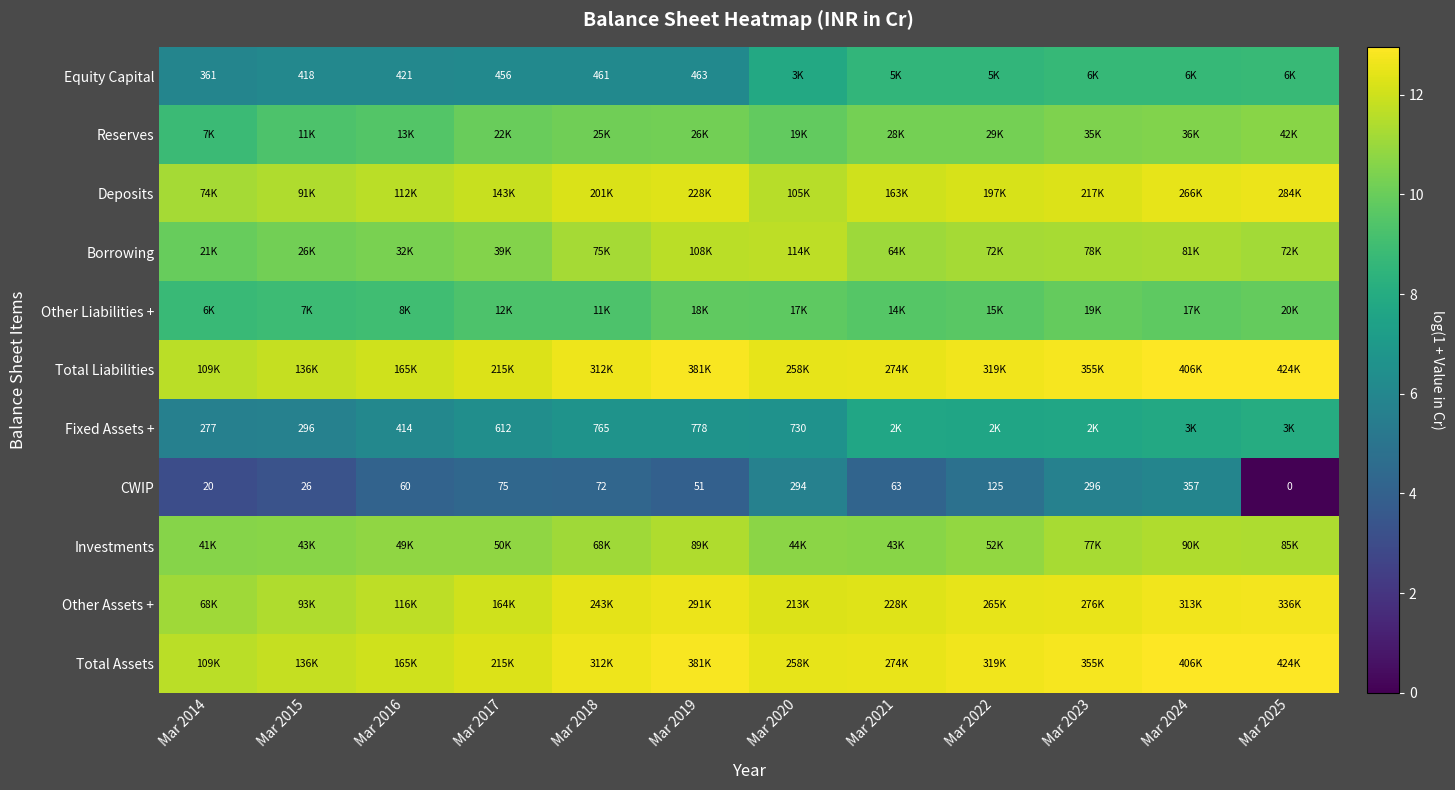

What is the difference between the maximum and minimum values in the Other Assets + series?

1.6